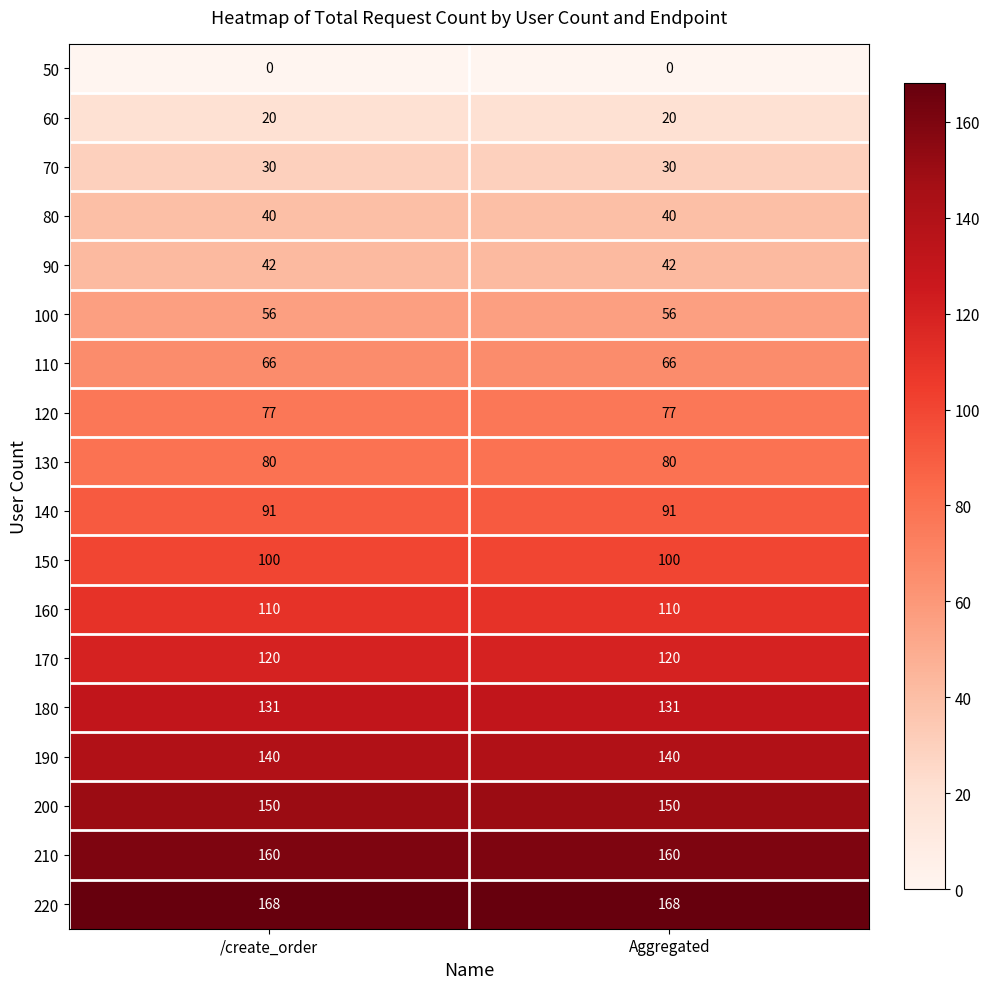

Is it true that 70 equals 30 at /create_order?

True